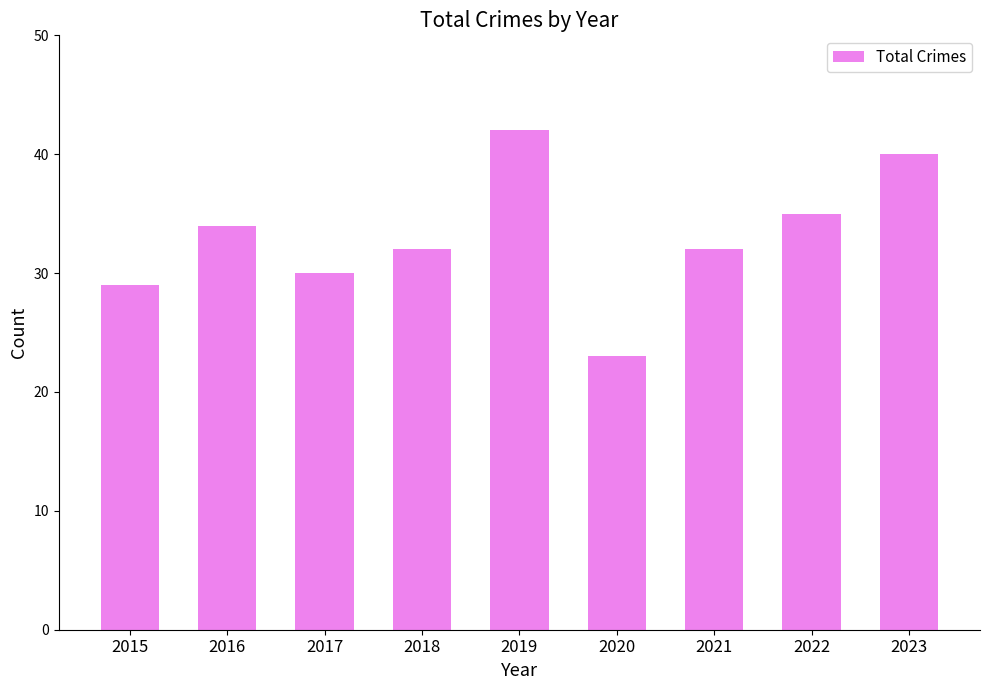

What is the minimum value shown in the chart?

23